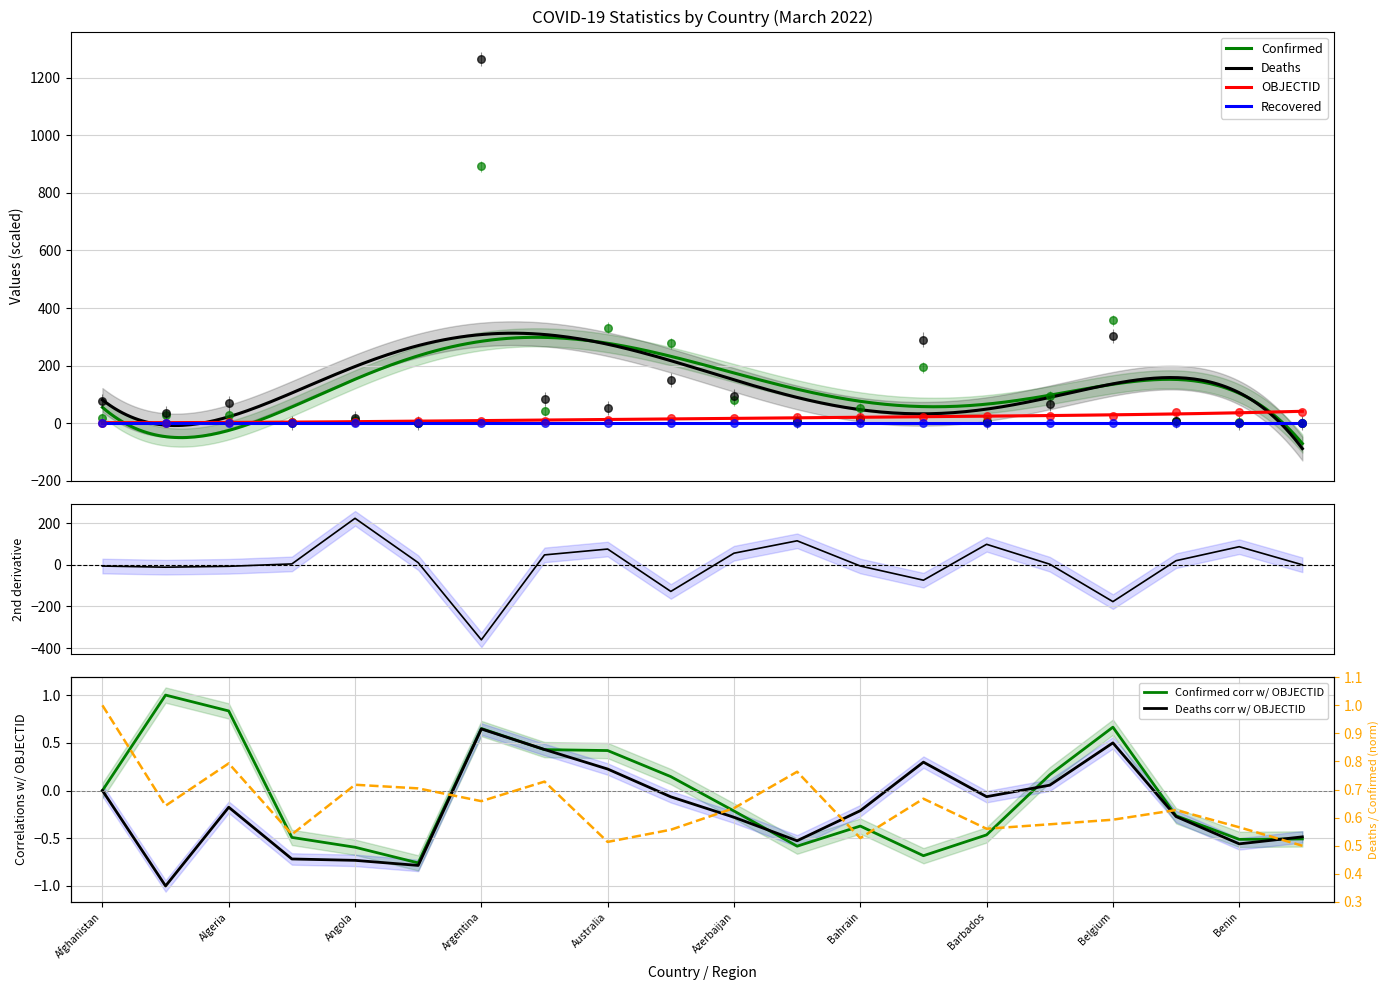

At how many categories does at least one series exceed 959?

1